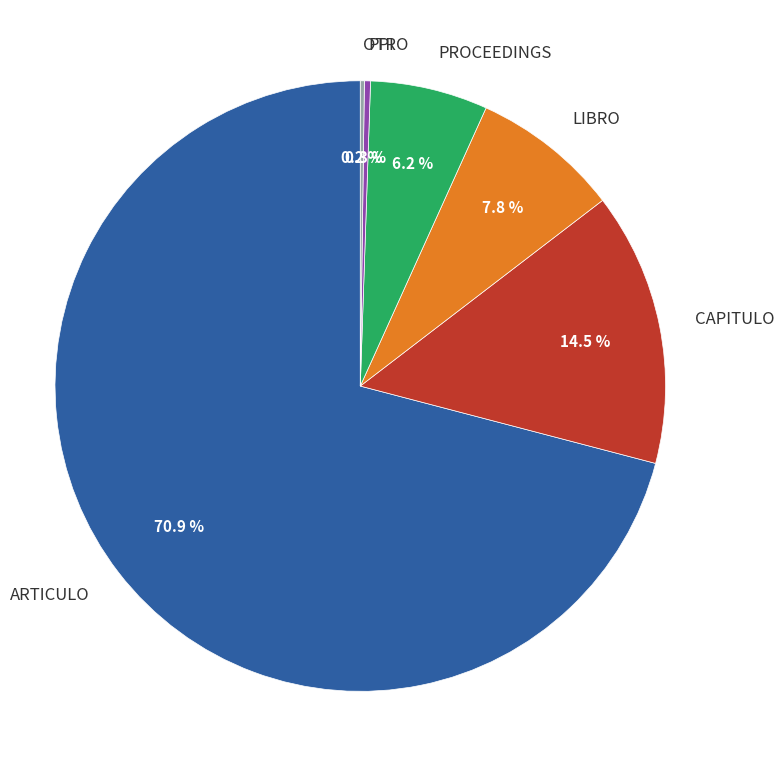

Which has a higher value, PPI or ARTICULO?

ARTICULO